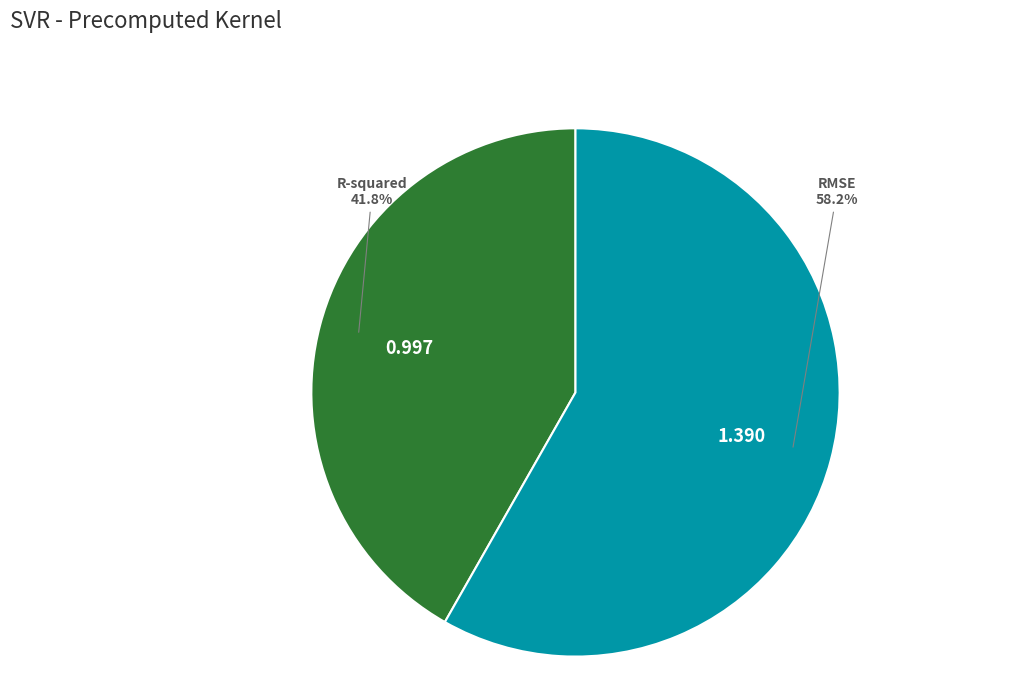

Count the number of slices in the pie.

2